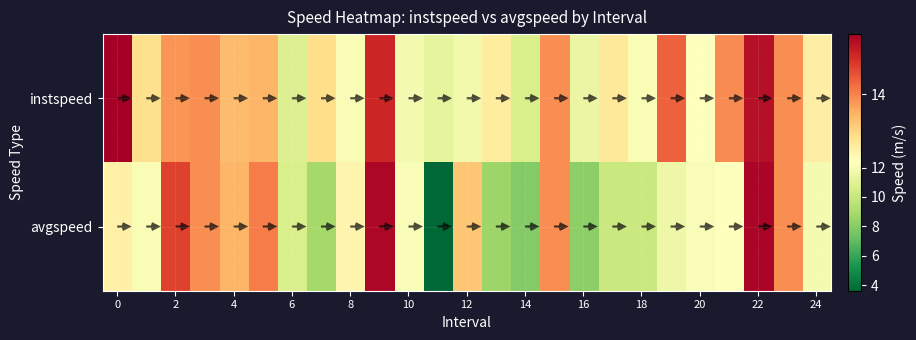

What is the average value of the instspeed series?

13.0